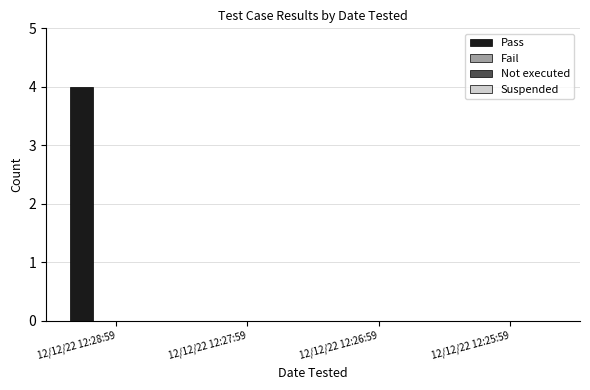

What is the sum of all values?

4